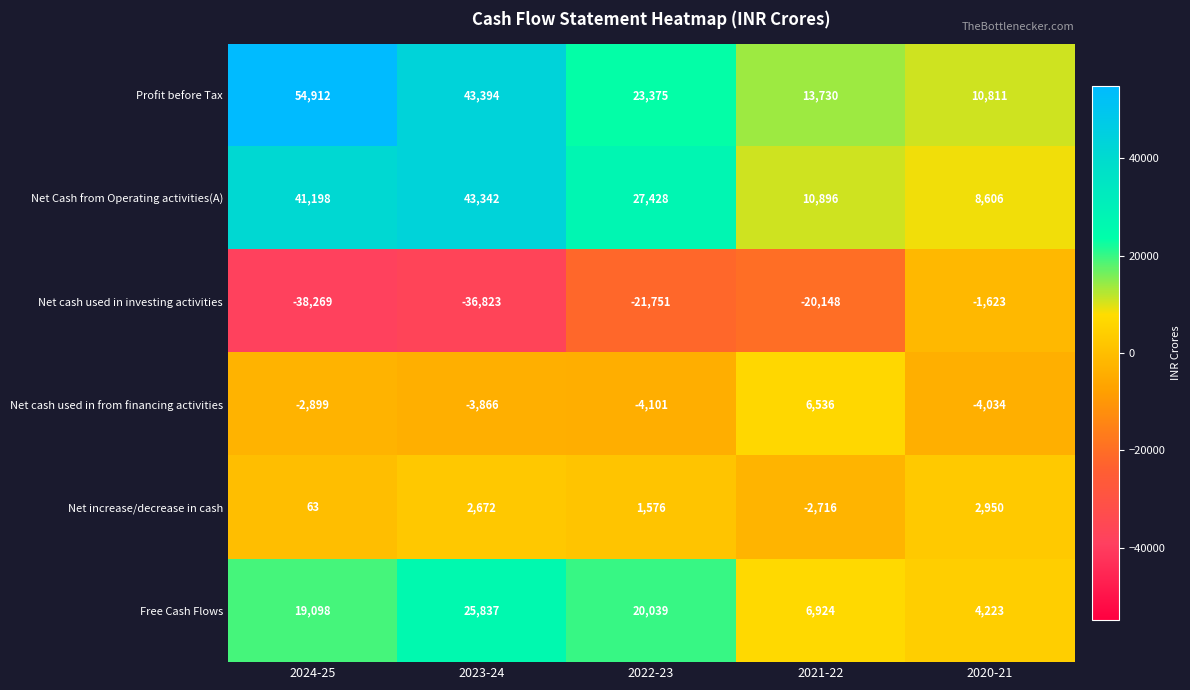

What value does the Free Cash Flows series have at 2023-24, to the nearest 50?

25850